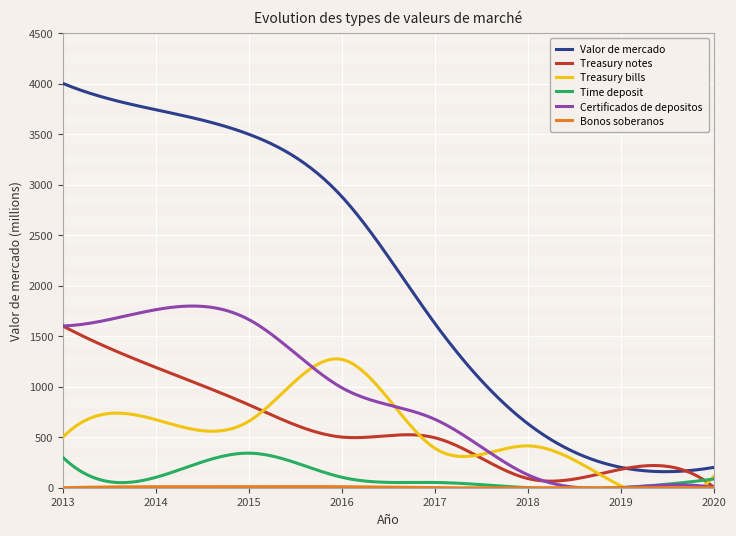

At which category does Treasury bills reach its first local valley?

2015